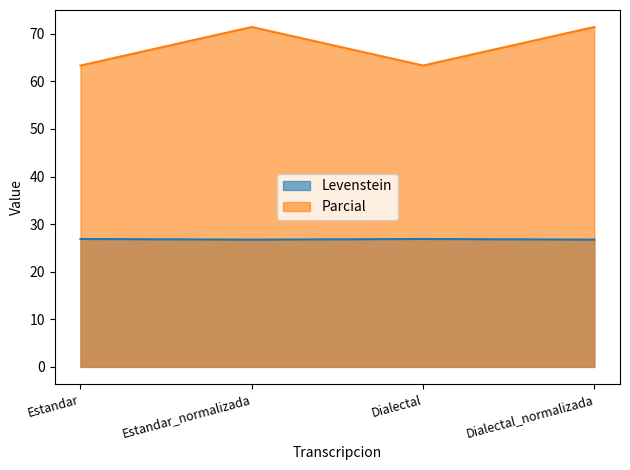

In Levenstein, how many points are higher than both neighbors (excluding endpoints)?

1